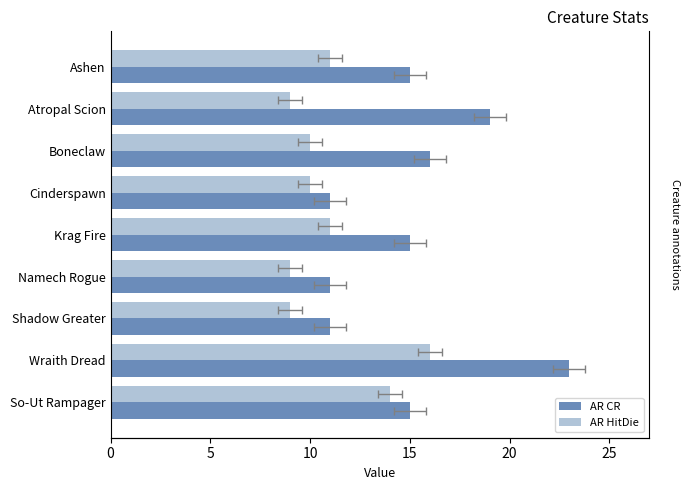

What is the sum of the AR HitDie values at So-Ut Rampager and Wraith Dread?

30